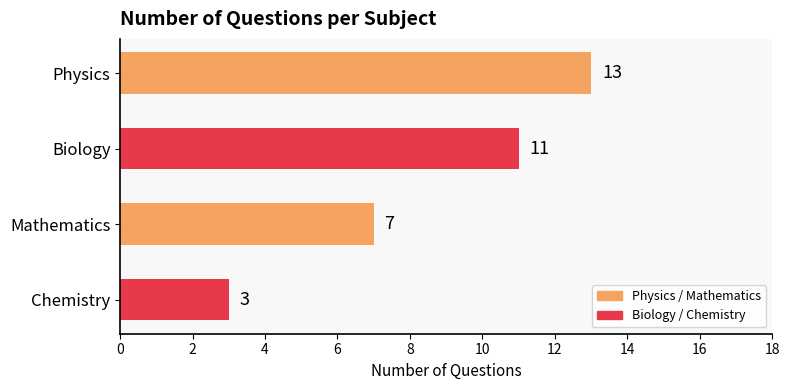

What position from the top is Physics?

1